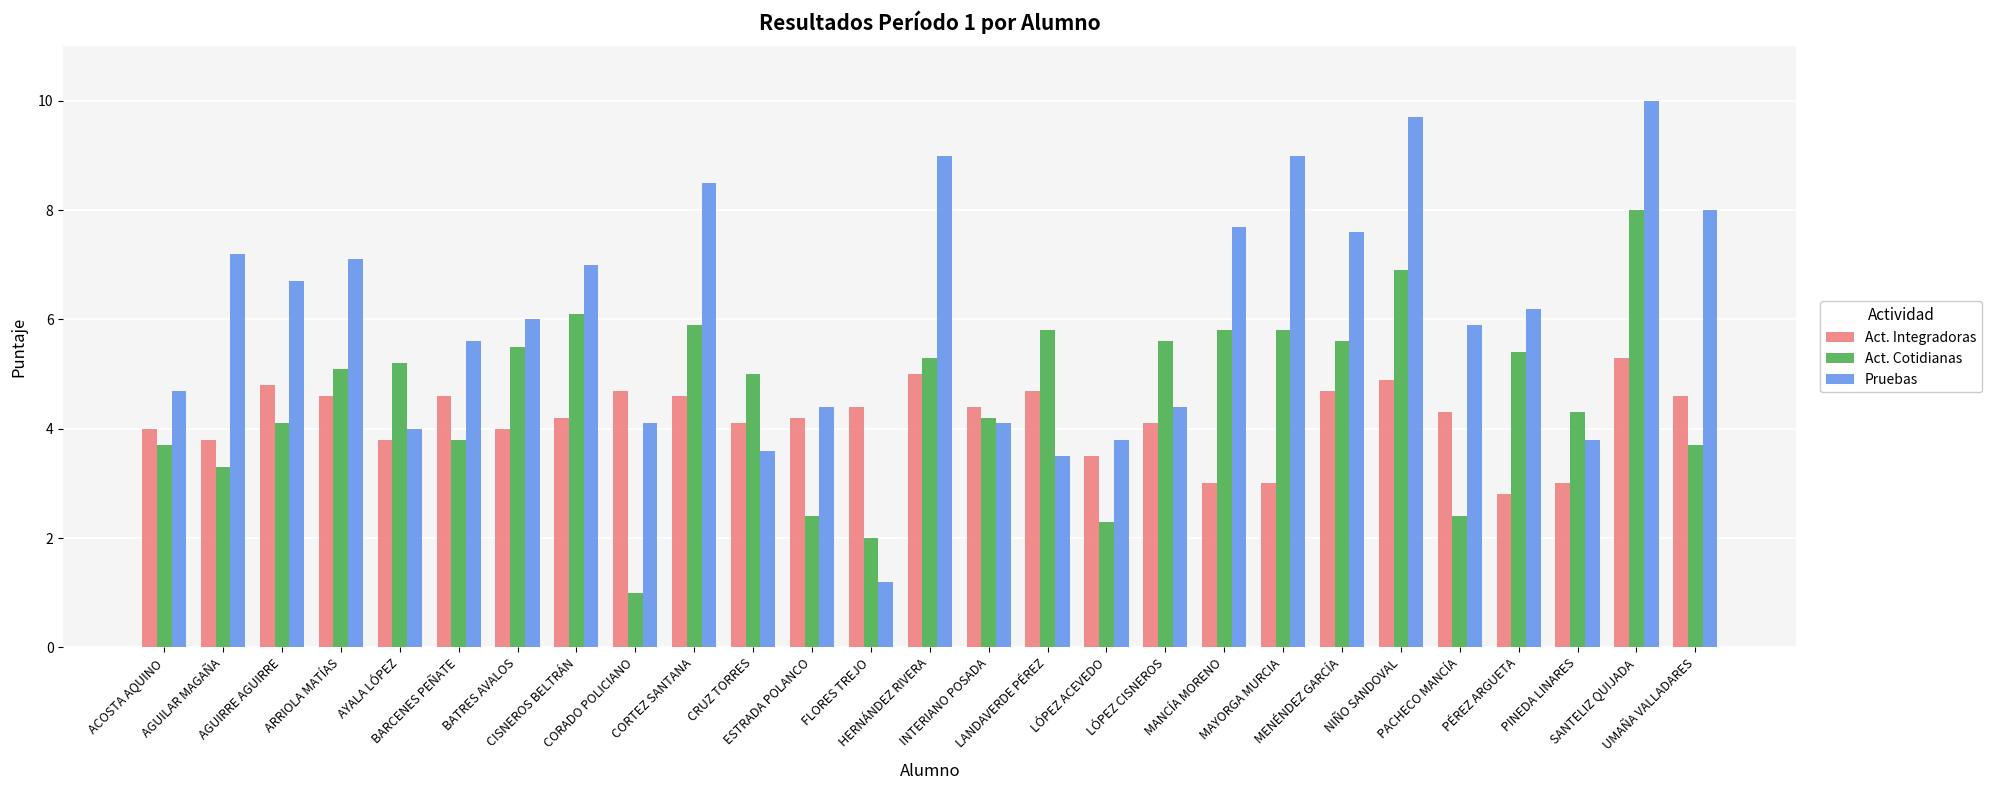

What is the label of the 7th bar from the left?

BATRES AVALOS